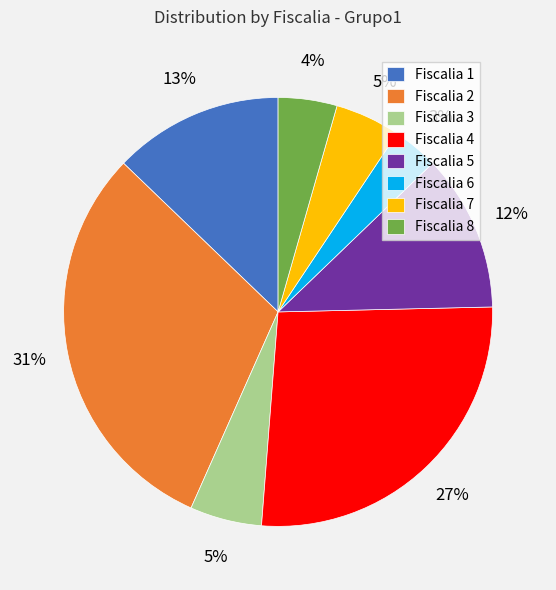

True or false: Fiscalia 4 accounts for 17% of the total.

False